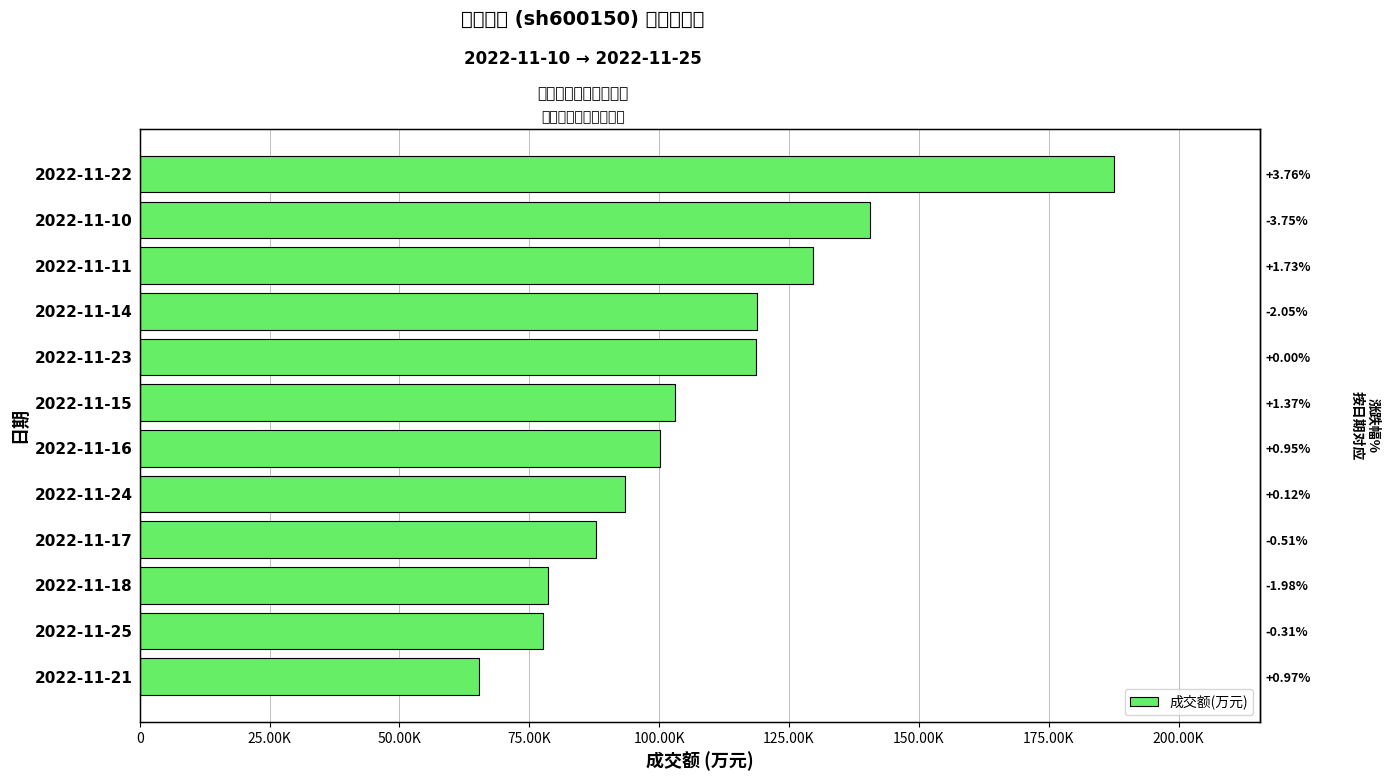

The value at 2022-11-11 is 185803. True or false?

False